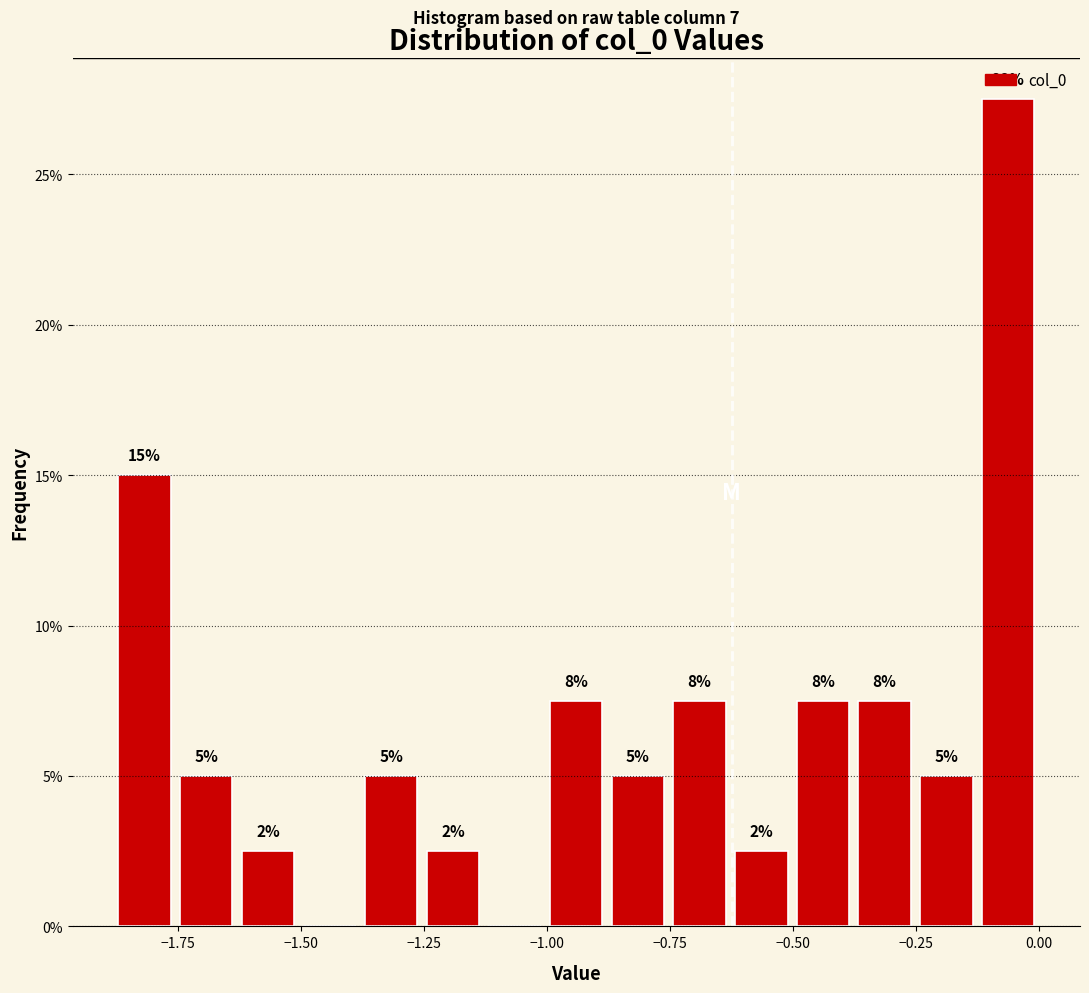

Read against the x-axis, roughly where is the centre of the tallest bar?

-0.05